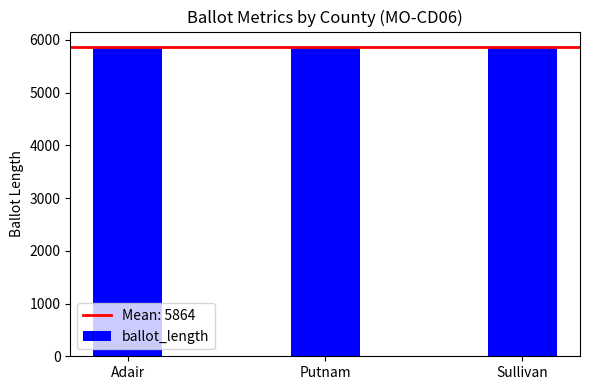

What is the approximate value at Sullivan?

5866